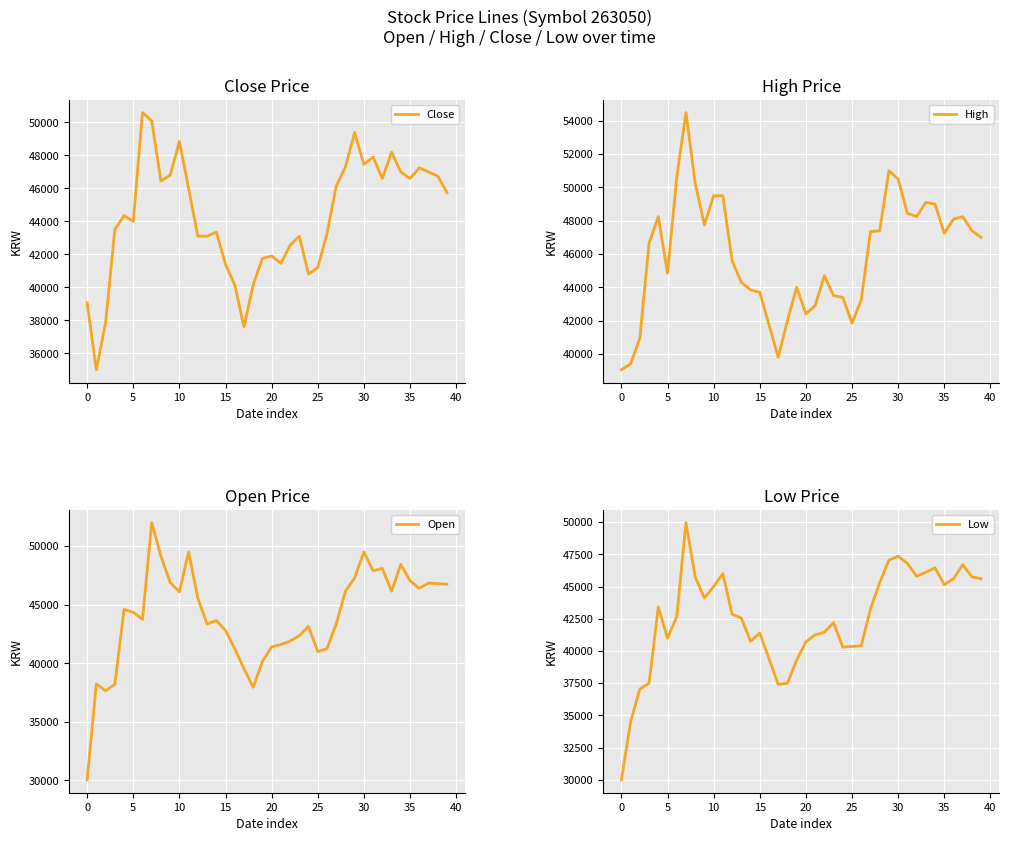

Reading right to left, extract all data points from this chart.

Close: 45750	46750	47000	47250	46600	47000	48200	46600	47900	47450	49400	47300	46150	43250	41200	40800	43100	42550	41450	41900	41750	40150	37600	40150	41400	43350	43100	43100	46000	48850	46800	46450	50100	50600	44000	44350	43500	37850	35000	39050
High: 47000	47400	48249	48100	47250	49000	49099	48250	48450	50500	51000	47400	47350	43250	41850	43400	43500	44700	42900	42400	44000	42000	39800	41750	43700	43850	44300	45600	49500	49499	47750	50250	54500	50600	44850	48250	46650	40950	39400	39050
Open: 46750	46799	46850	46399	47050	48450	46150	48100	47900	49500	47300	46150	43350	41250	41000	43150	42350	41900	41600	41400	40150	37950	39550	41250	42800	43650	43350	45550	49500	46099	46900	49150	51999	43750	44350	44600	38200	37650	38250	30050
Low: 45600	45750	46700	45600	45150	46450	46100	45800	46800	47349	47050	45300	43250	40400	40350	40300	42200	41450	41250	40700	39300	37500	37400	39400	41400	40750	42550	42850	46000	45000	44100	45750	49950	42650	41000	43400	37500	37050	34500	30000